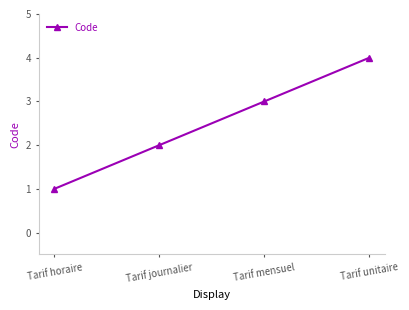

What is the label of the 4th point from the right?

Tarif horaire